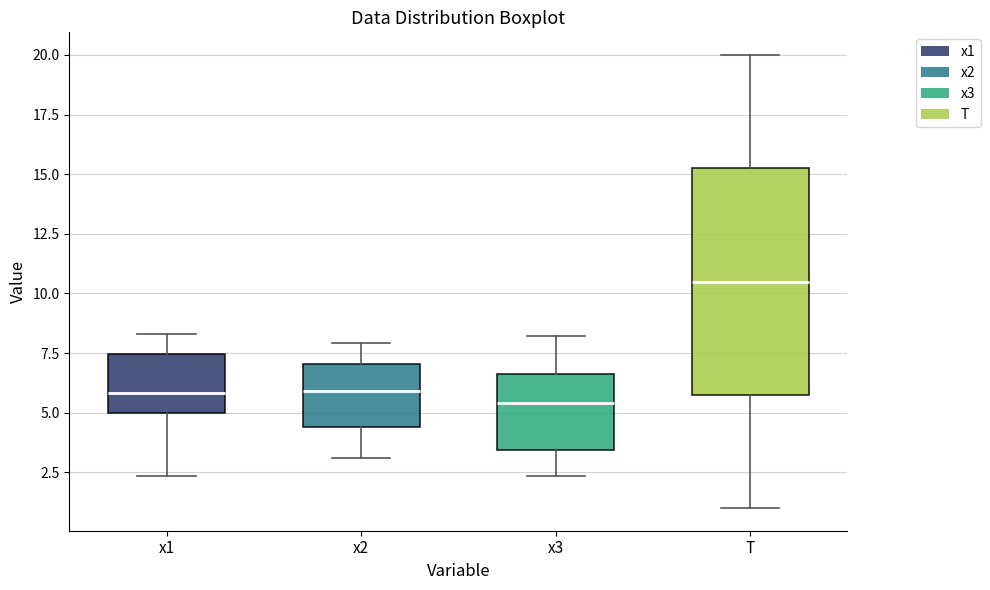

Which box's median line is the highest?

T